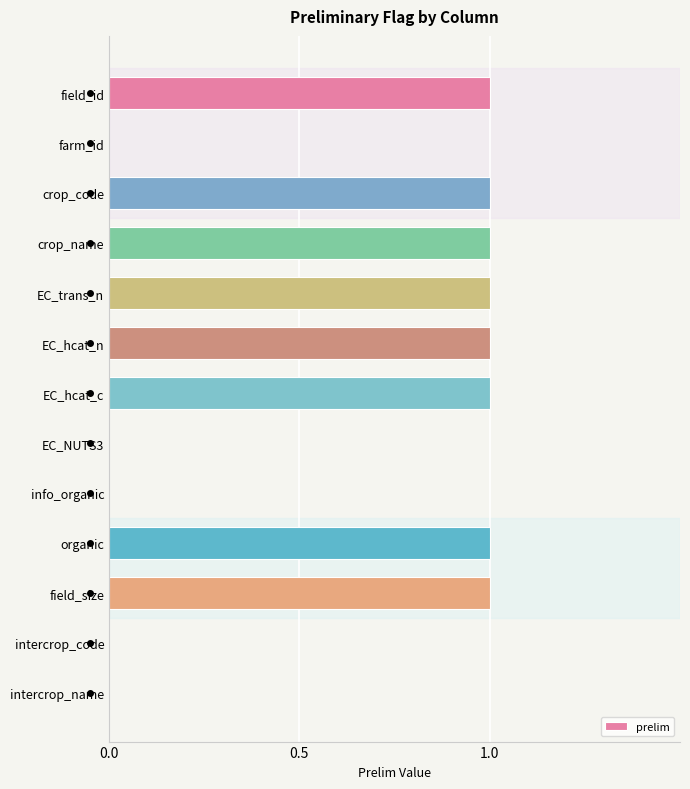

Reading top to bottom, list all the values displayed in this chart.

field_id=1	farm_id=0	crop_code=1	crop_name=1	EC_trans_n=1	EC_hcat_n=1	EC_hcat_c=1	EC_NUTS3=0	info_organic=0	organic=1	field_size=1	intercrop_code=0	intercrop_name=0